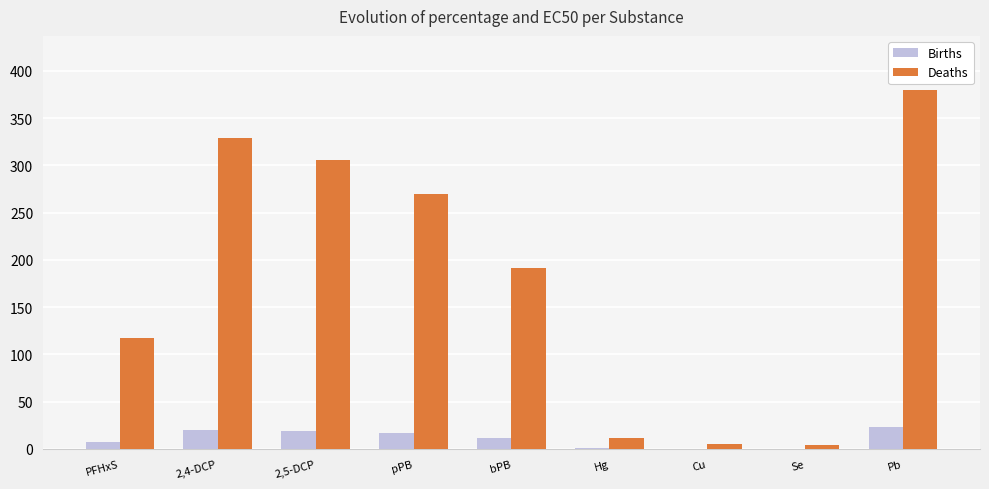

Read the Births value at pPB.

16.7